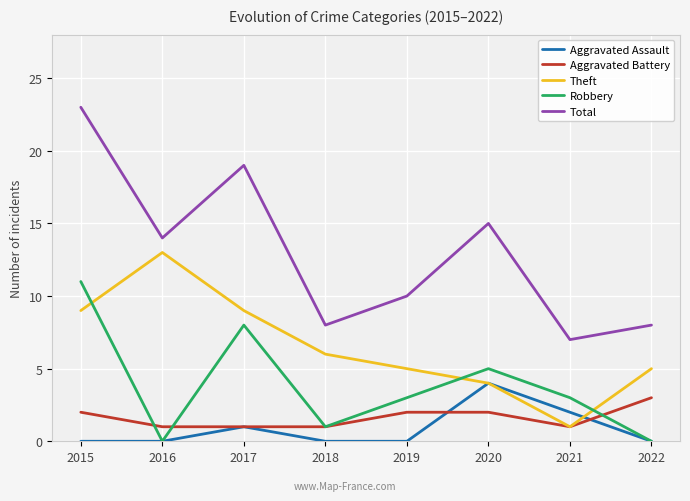

Reading right to left, extract all data points from this chart.

Aggravated Assault: 0	2	4	0	0	1	0	0
Aggravated Battery: 3	1	2	2	1	1	1	2
Theft: 5	1	4	5	6	9	13	9
Robbery: 0	3	5	3	1	8	0	11
Total: 8	7	15	10	8	19	14	23